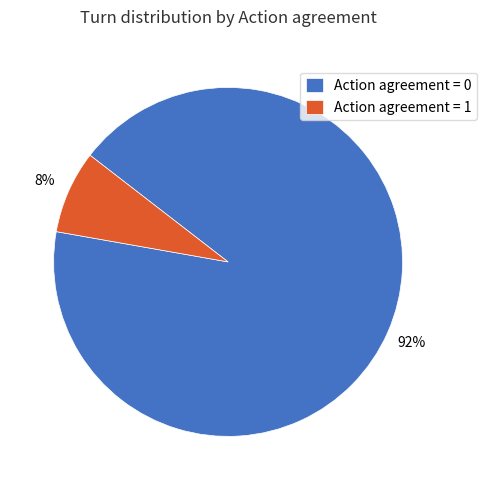

What is the largest slice in the pie chart?

Action agreement = 0